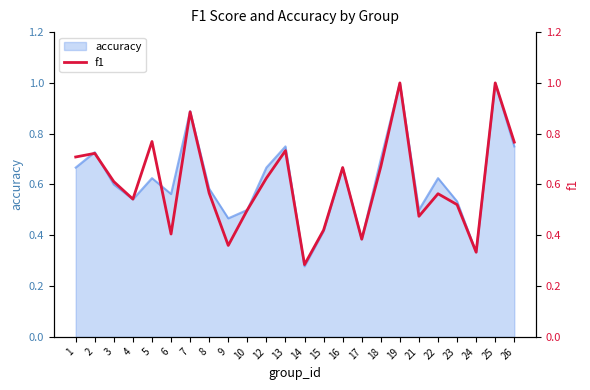

What value does the data have at 2?

0.7